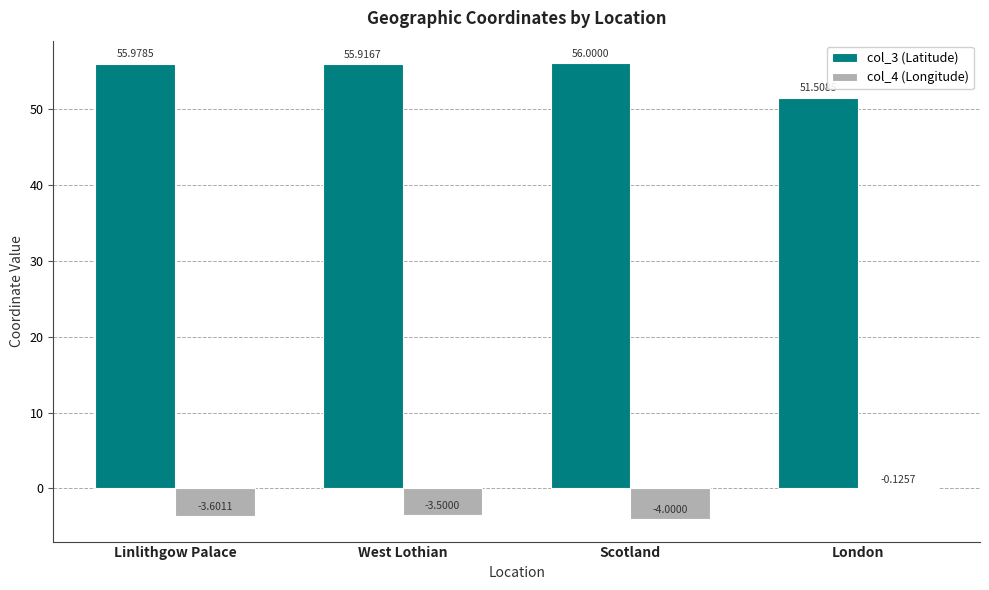

How many data points in col_3 (Latitude) are above 55?

3